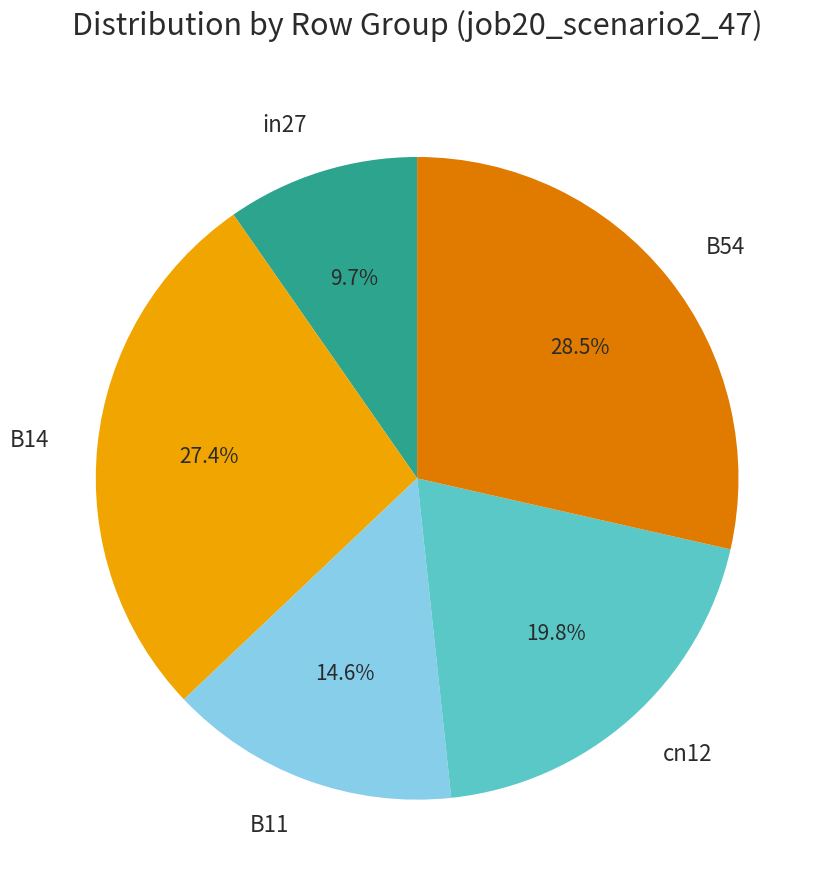

What portion of the pie excludes B14?

72.6%